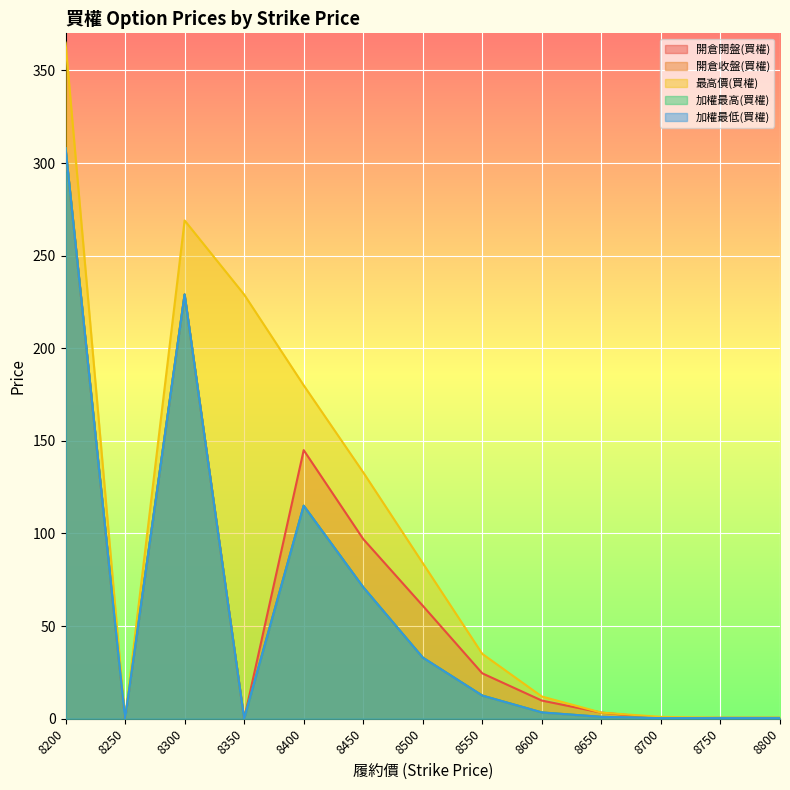

What is the sum of the 開倉開盤(買權) values at 8200 and 8750?

308.5